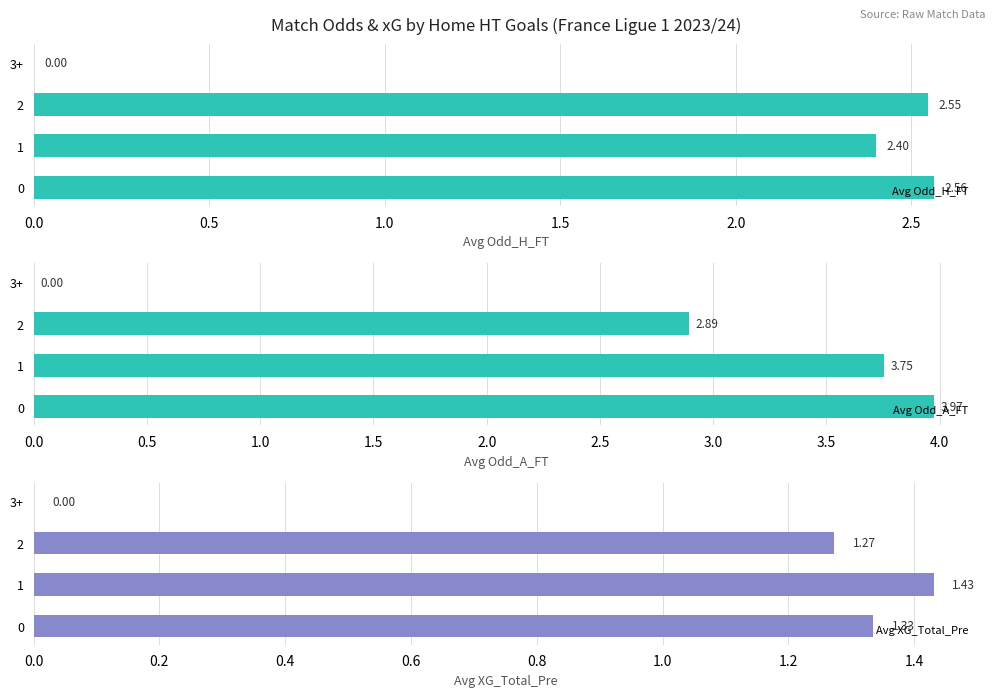

At which label is Avg Odd_A_FT closest to 1?

3+